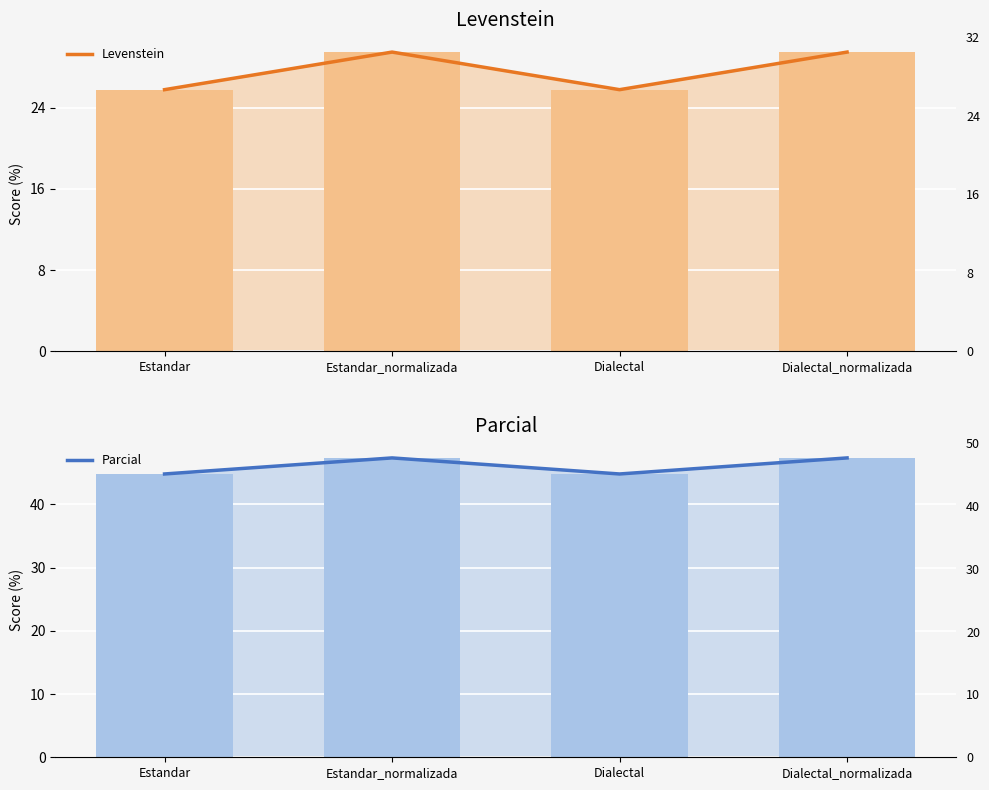

True or false: Parcial has a value of 44.8 at Estandar.

True